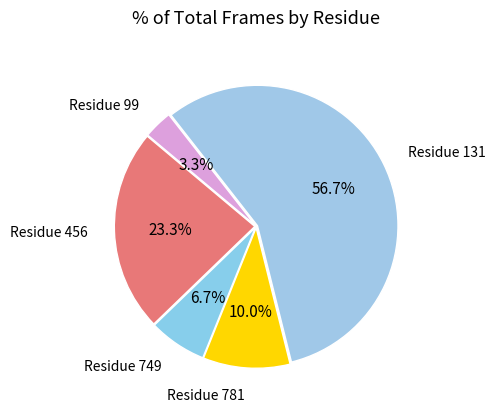

Which category accounts for the majority?

131